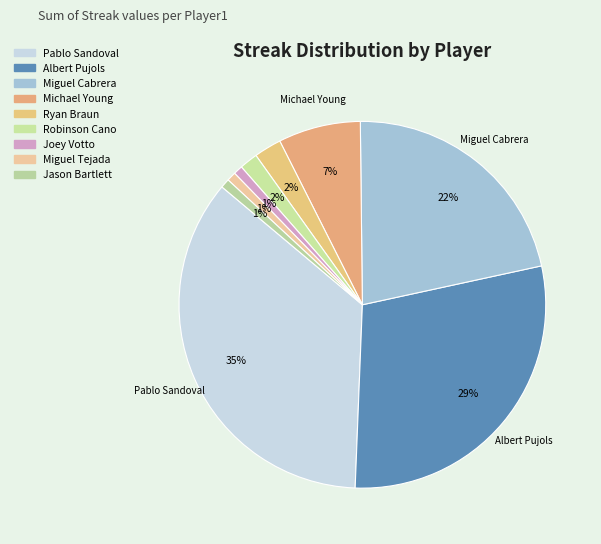

True or false: Miguel Cabrera accounts for 22% of the total.

True